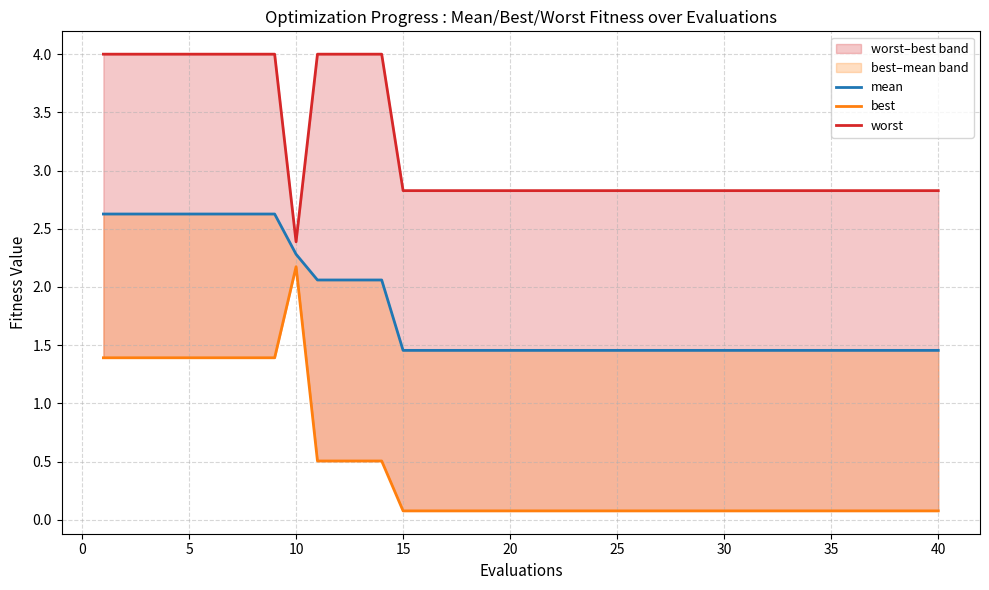

In best, how many points are higher than both neighbors (excluding endpoints)?

1